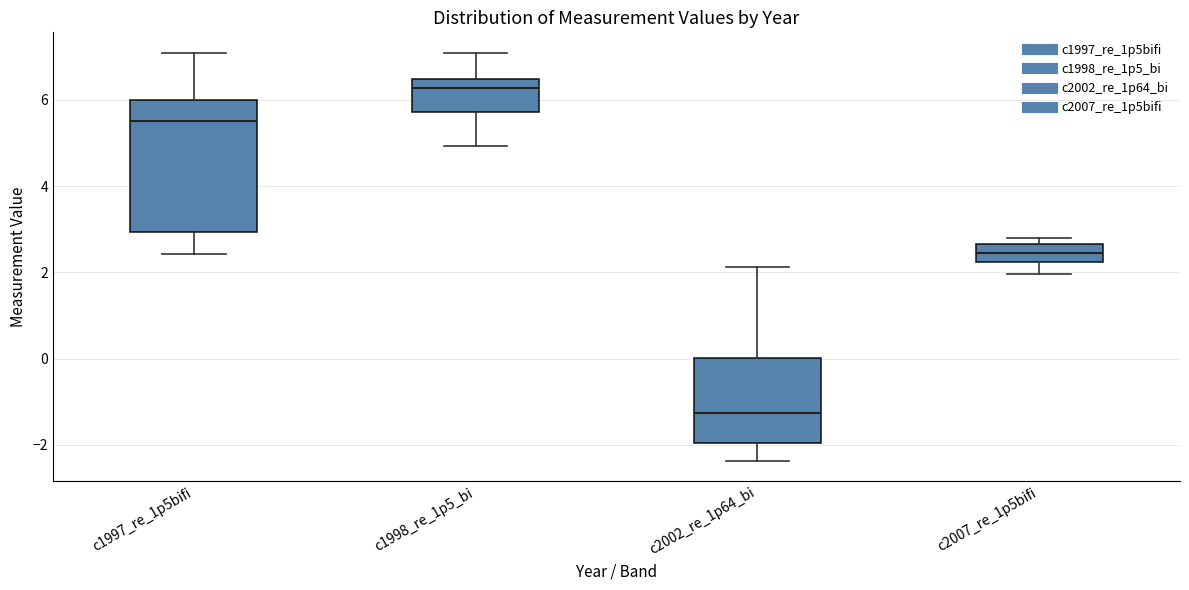

Reading left to right, transcribe this box plot: for each box, give where its median line is, the range the box spans, and where its two whiskers end, as read against the y-axis. The values are not printed on the chart, so give them approximately, as read against the axis.

c1997_re_1p5bifi: median 5.6, box 3.0 to 6.0, whiskers 2.4 to 7.0
c1998_re_1p5_bi: median 6.2, box 5.8 to 6.4, whiskers 5.0 to 7.0
c2002_re_1p64_bi: median -1.2, box -2.0 to 0.0, whiskers -2.4 to 2.2
c2007_re_1p5bifi: median 2.4, box 2.2 to 2.6, whiskers 2.0 to 2.8